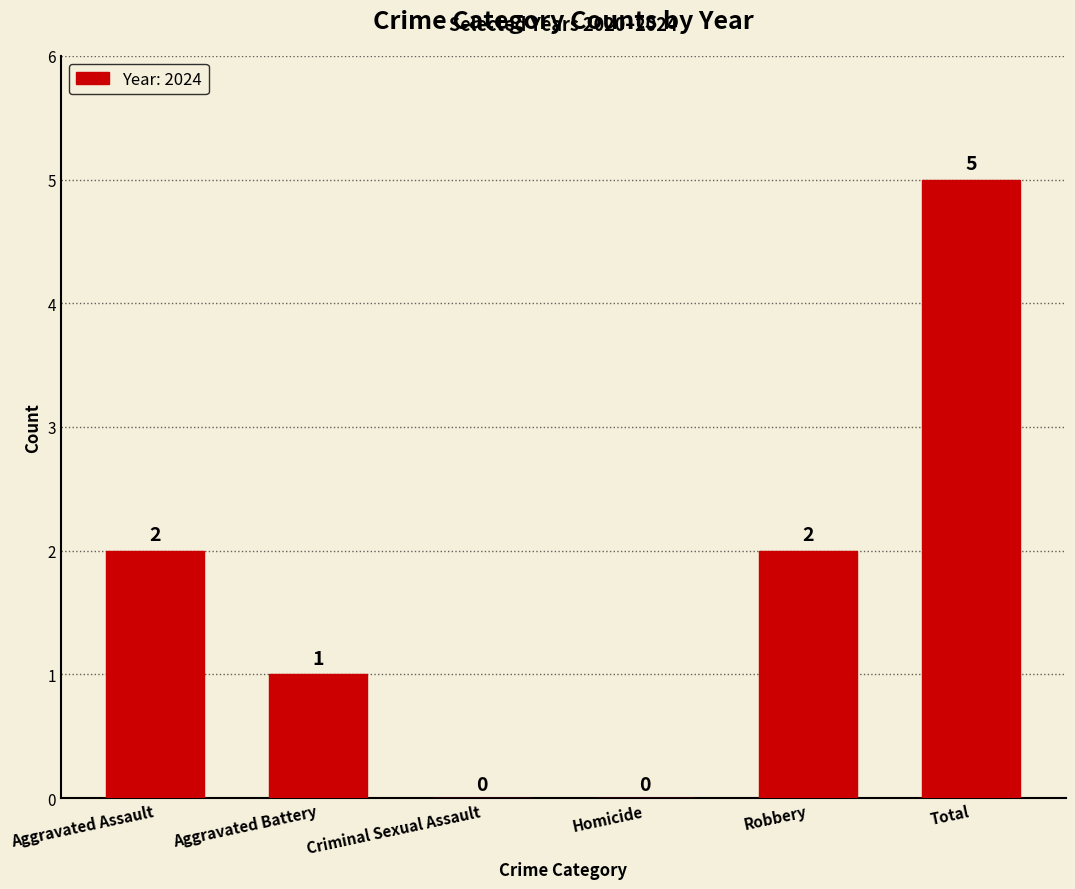

What is the sum of all values?

10